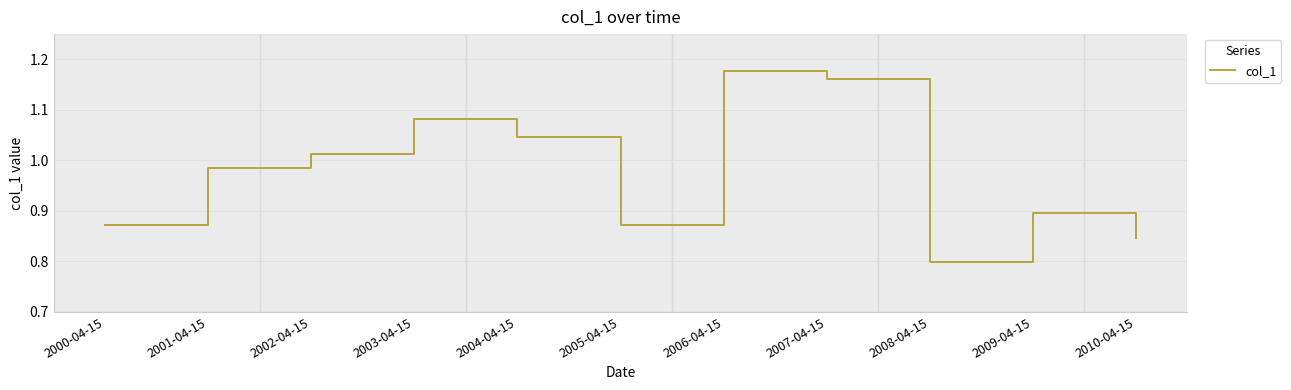

Between 2010-04-15 and 2000-04-15, which is larger?

2000-04-15